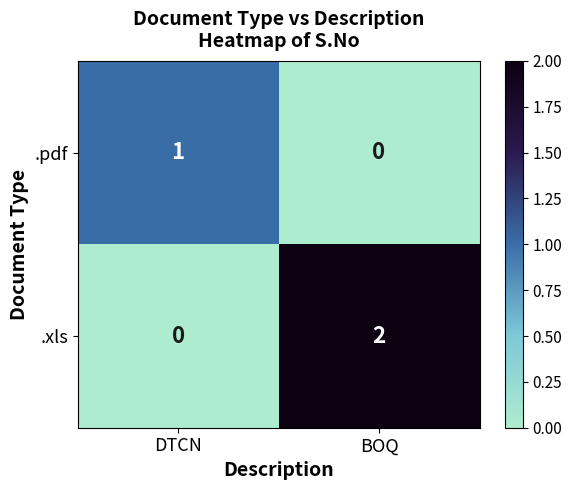

Which series has the largest total across all categories?

.xls